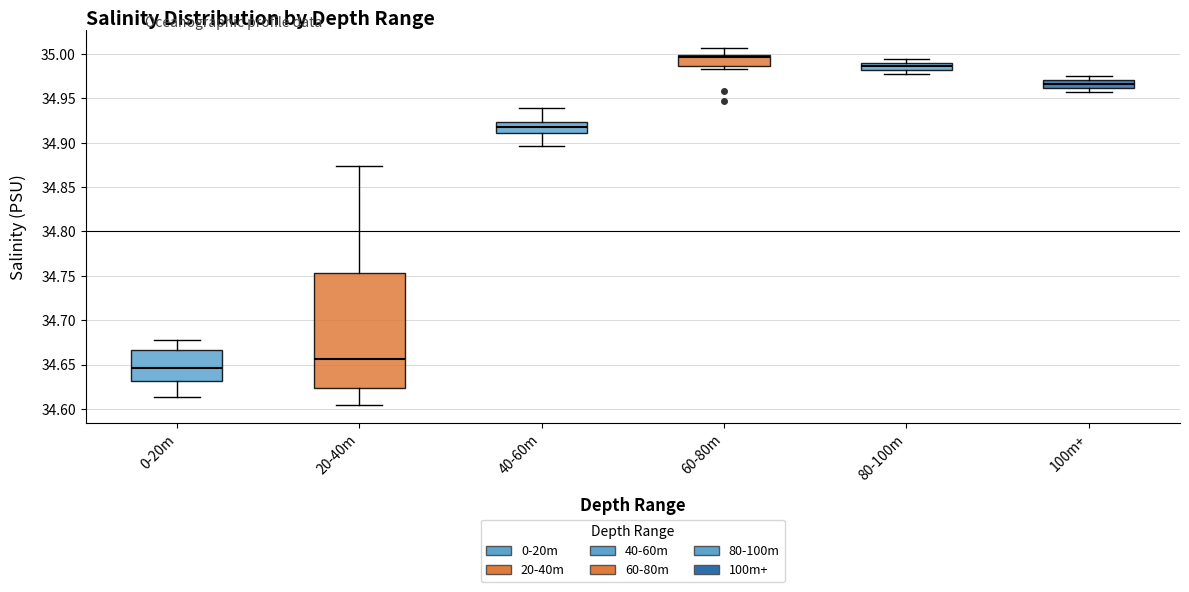

Reading left to right, transcribe this box plot: for each box, give where its median line is, the range the box spans, and where its two whiskers end, as read against the y-axis. The values are not printed on the chart, so give them approximately, as read against the axis.

0-20m: median 34.645, box 34.630 to 34.665, whiskers 34.615 to 34.680
20-40m: median 34.655, box 34.625 to 34.755, whiskers 34.605 to 34.875
40-60m: median 34.920, box 34.910 to 34.925, whiskers 34.895 to 34.940
60-80m: median 34.995, box 34.985 to 35.000, whiskers 34.985 (just below the box's lower edge) to 35.005
80-100m: median 34.985, box 34.980 to 34.990, whiskers 34.975 to 34.995
100m+: median 34.965, box 34.960 to 34.970, whiskers 34.955 to 34.975